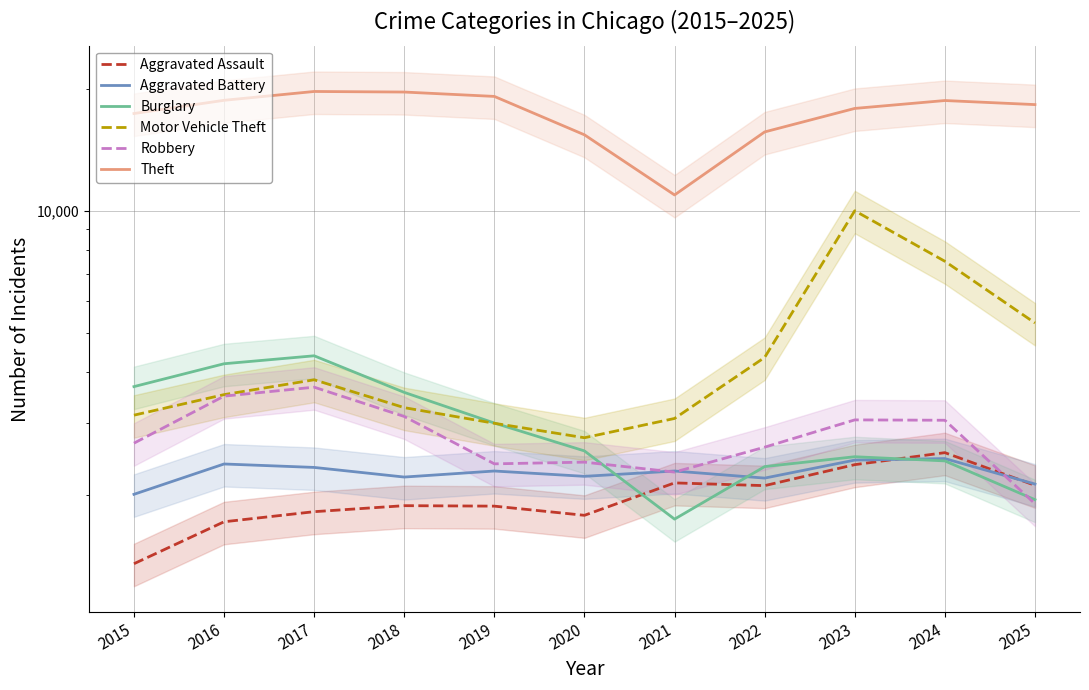

How many data points in Robbery are less than 2677?

5